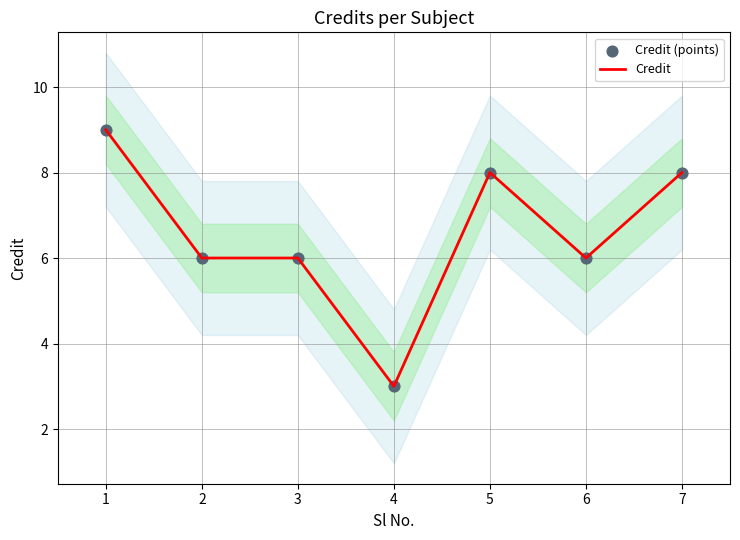

Which series has the largest Y range (max minus min)?

Credit